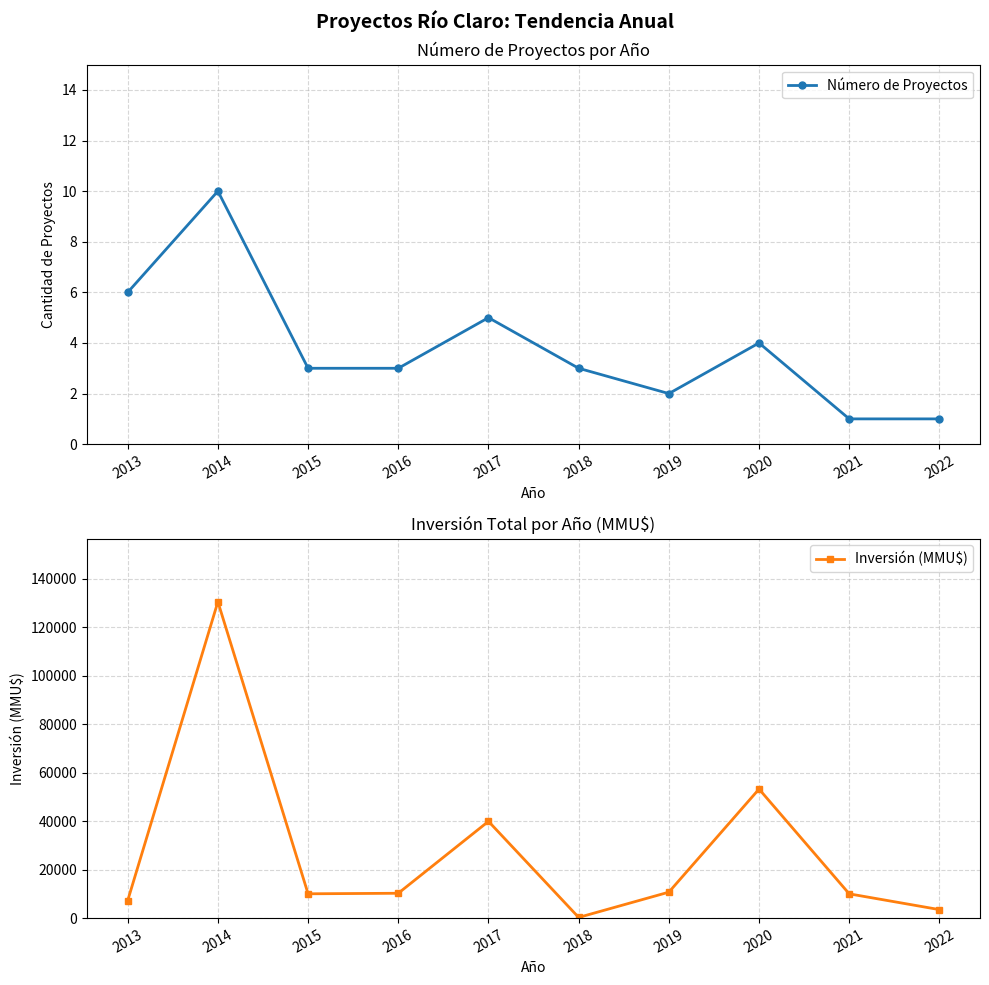

At which category is the sum across all series the highest?

2014